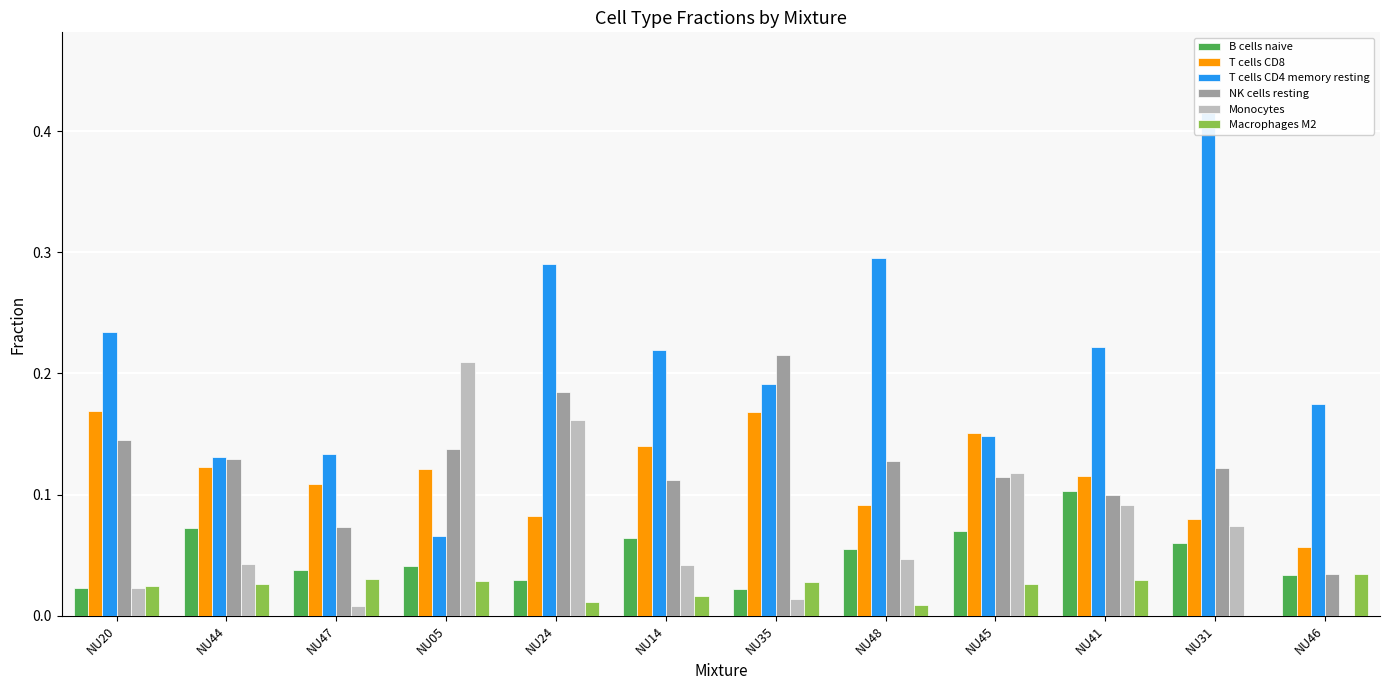

What is the maximum value for T cells CD8?

0.2